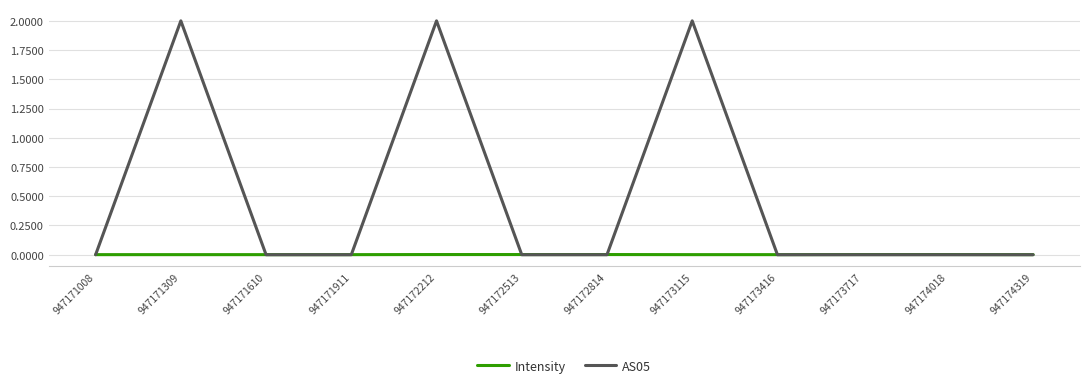

List the series in order of their peak value, highest first.

AS05, Intensity